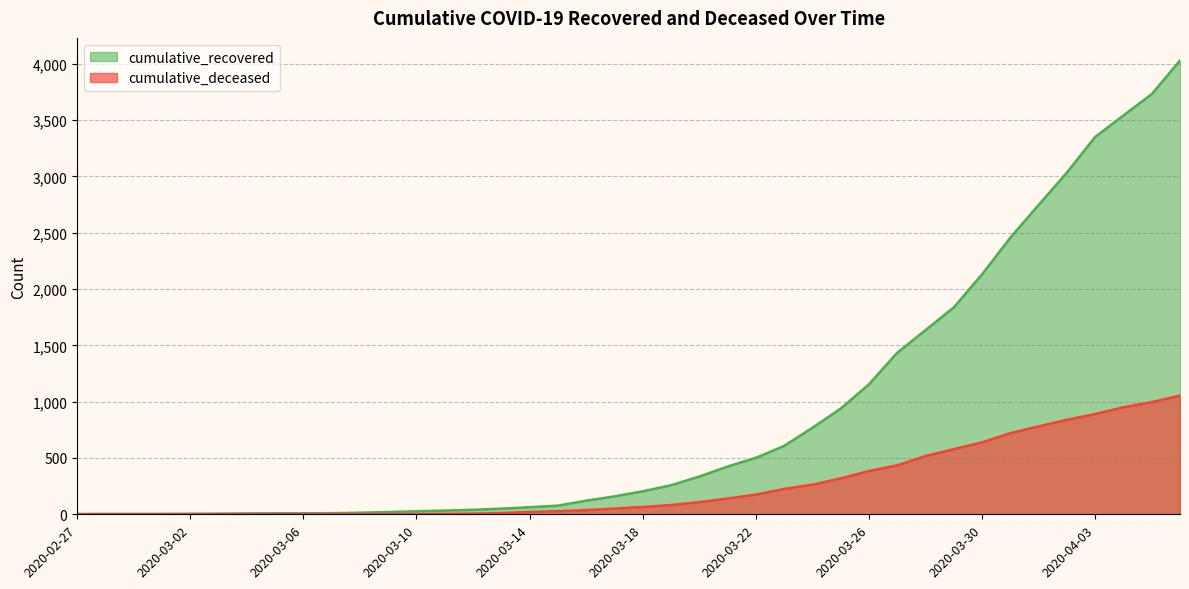

Reading left to right, what are all the values shown in this chart?

cumulative_recovered: 2020-02-27=3	2020-02-28=4	2020-02-29=4	2020-03-01=4	2020-03-02=5	2020-03-03=6	2020-03-04=8	2020-03-05=9	2020-03-06=9	2020-03-07=10	2020-03-08=14	2020-03-09=20	2020-03-10=27	2020-03-11=33	2020-03-12=40	2020-03-13=50	2020-03-14=63	2020-03-15=77	2020-03-16=121	2020-03-17=159	2020-03-18=204	2020-03-19=258	2020-03-20=335	2020-03-21=424	2020-03-22=501	2020-03-23=607	2020-03-24=768	2020-03-25=938	2020-03-26=1154	2020-03-27=1434	2020-03-28=1635	2020-03-29=1837	2020-03-30=2130	2020-03-31=2456	2020-04-01=2746	2020-04-02=3034	2020-04-03=3350	2020-04-04=3541	2020-04-05=3730	2020-04-06=4028
cumulative_deceased: 2020-02-27=0	2020-02-28=0	2020-02-29=0	2020-03-01=0	2020-03-02=0	2020-03-03=0	2020-03-04=0	2020-03-05=0	2020-03-06=0	2020-03-07=1	2020-03-08=2	2020-03-09=2	2020-03-10=2	2020-03-11=4	2020-03-12=6	2020-03-13=11	2020-03-14=20	2020-03-15=28	2020-03-16=37	2020-03-17=51	2020-03-18=65	2020-03-19=82	2020-03-20=108	2020-03-21=140	2020-03-22=175	2020-03-23=225	2020-03-24=263	2020-03-25=319	2020-03-26=384	2020-03-27=435	2020-03-28=517	2020-03-29=578	2020-03-30=639	2020-03-31=720	2020-04-01=781	2020-04-02=839	2020-04-03=890	2020-04-04=950	2020-04-05=996	2020-04-06=1054